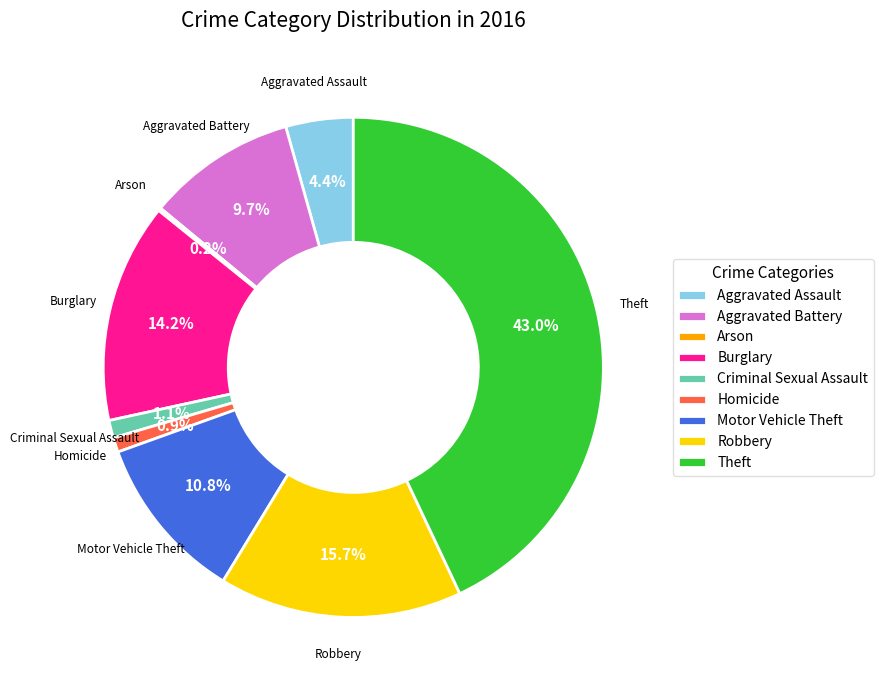

Is there any slice that represents more than half of the pie?

No